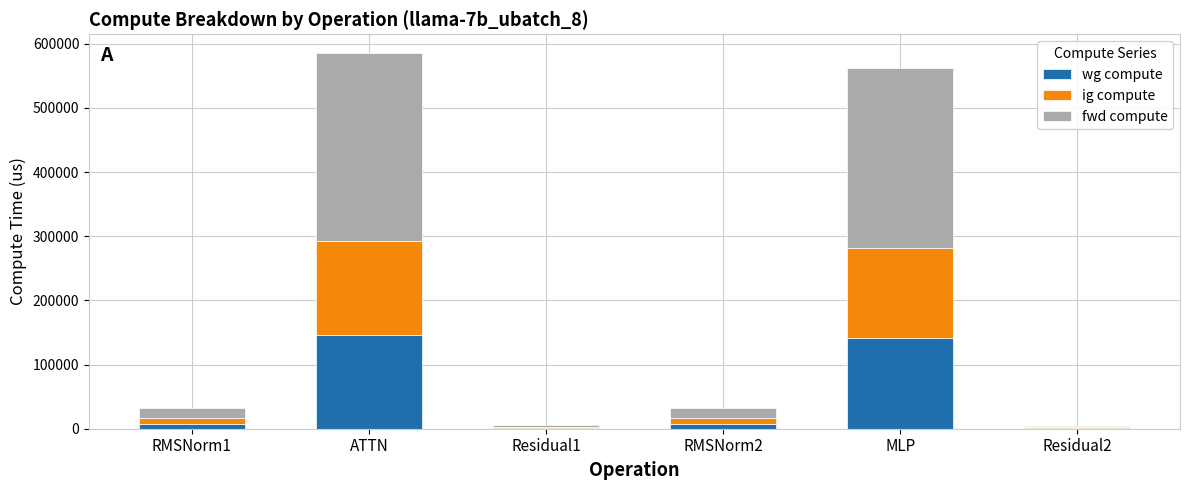

What is the total value across all series at MLP?

563006.7